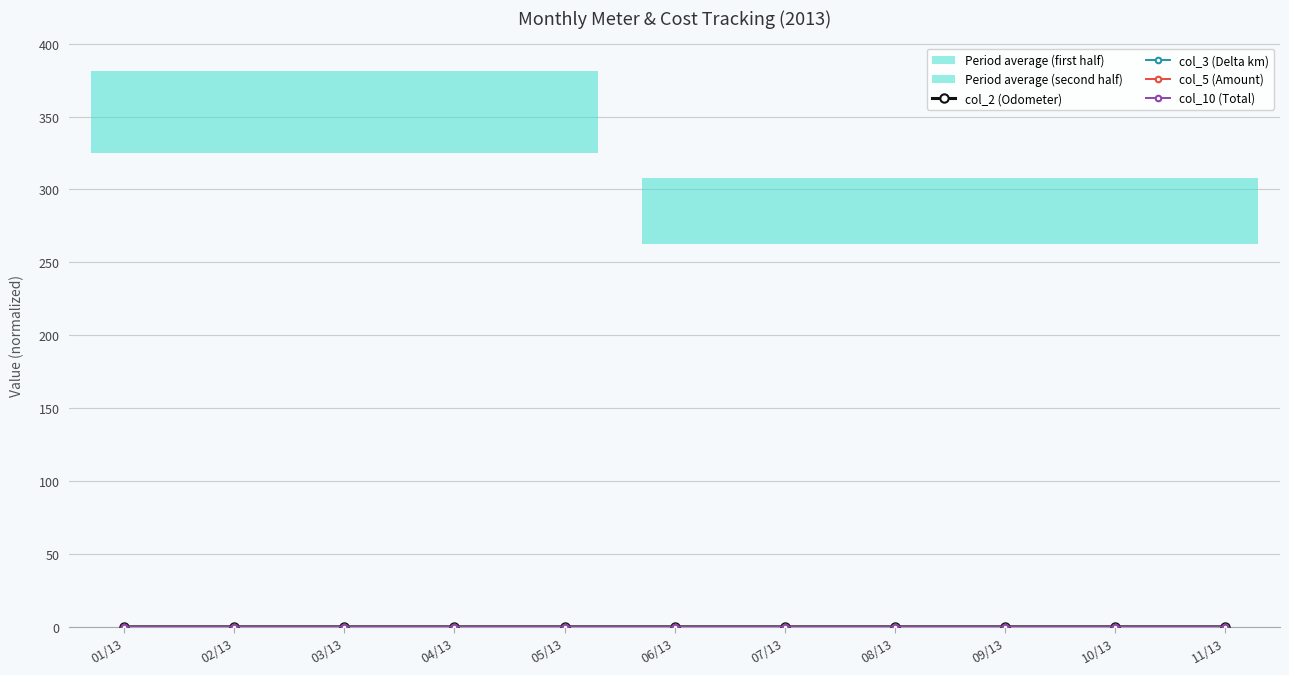

Which series has the widest spread of values?

col_10 (Total)